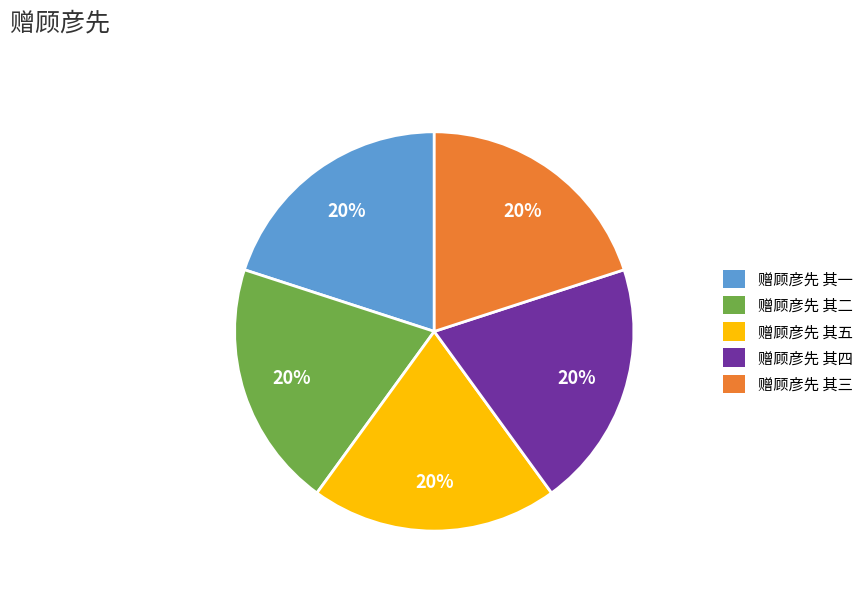

To the nearest percent, what percentage of the pie is 赠顾彦先 其三?

20%